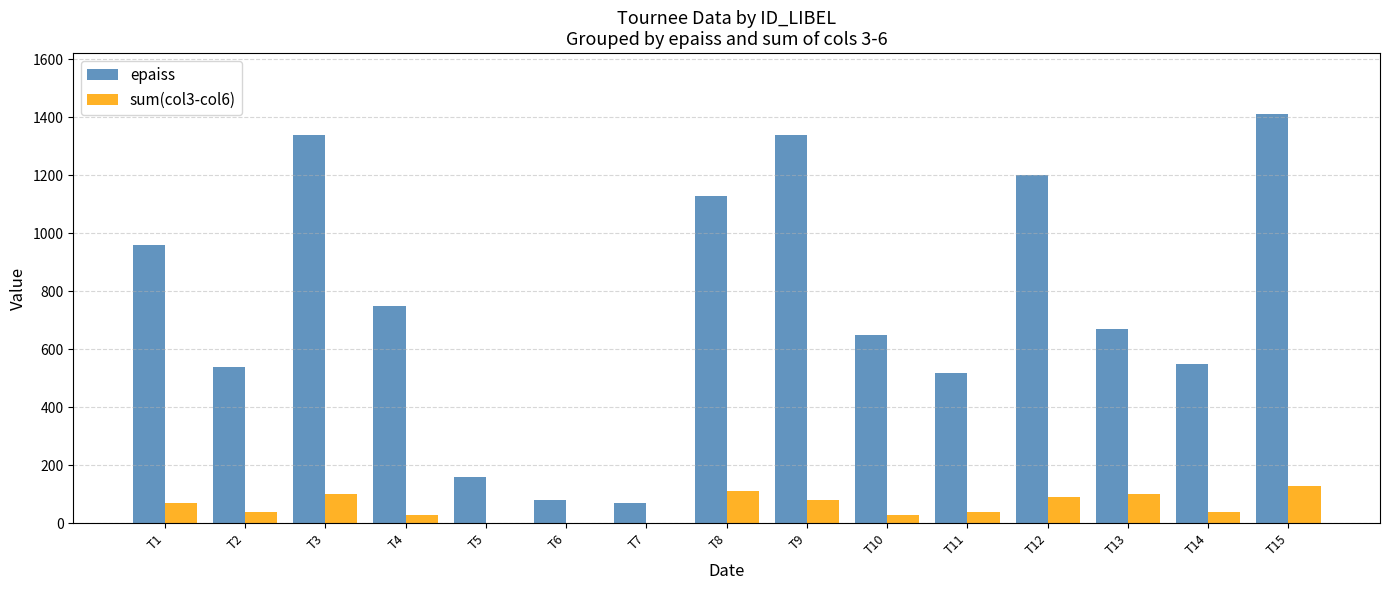

The epaiss series shows 2198 at T9. True or false?

False